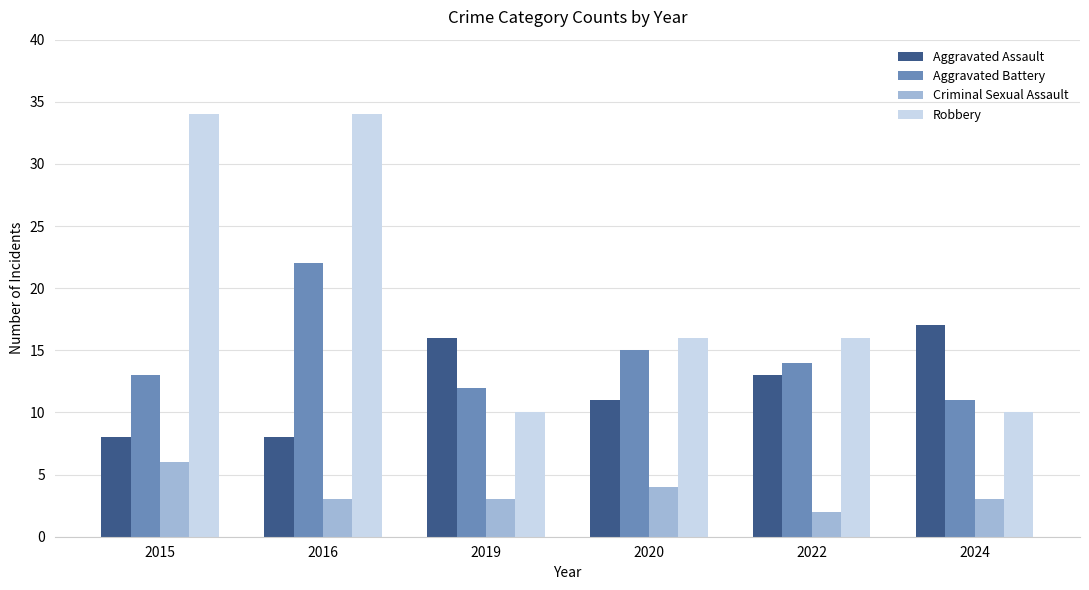

How many distinct data groups are displayed?

4